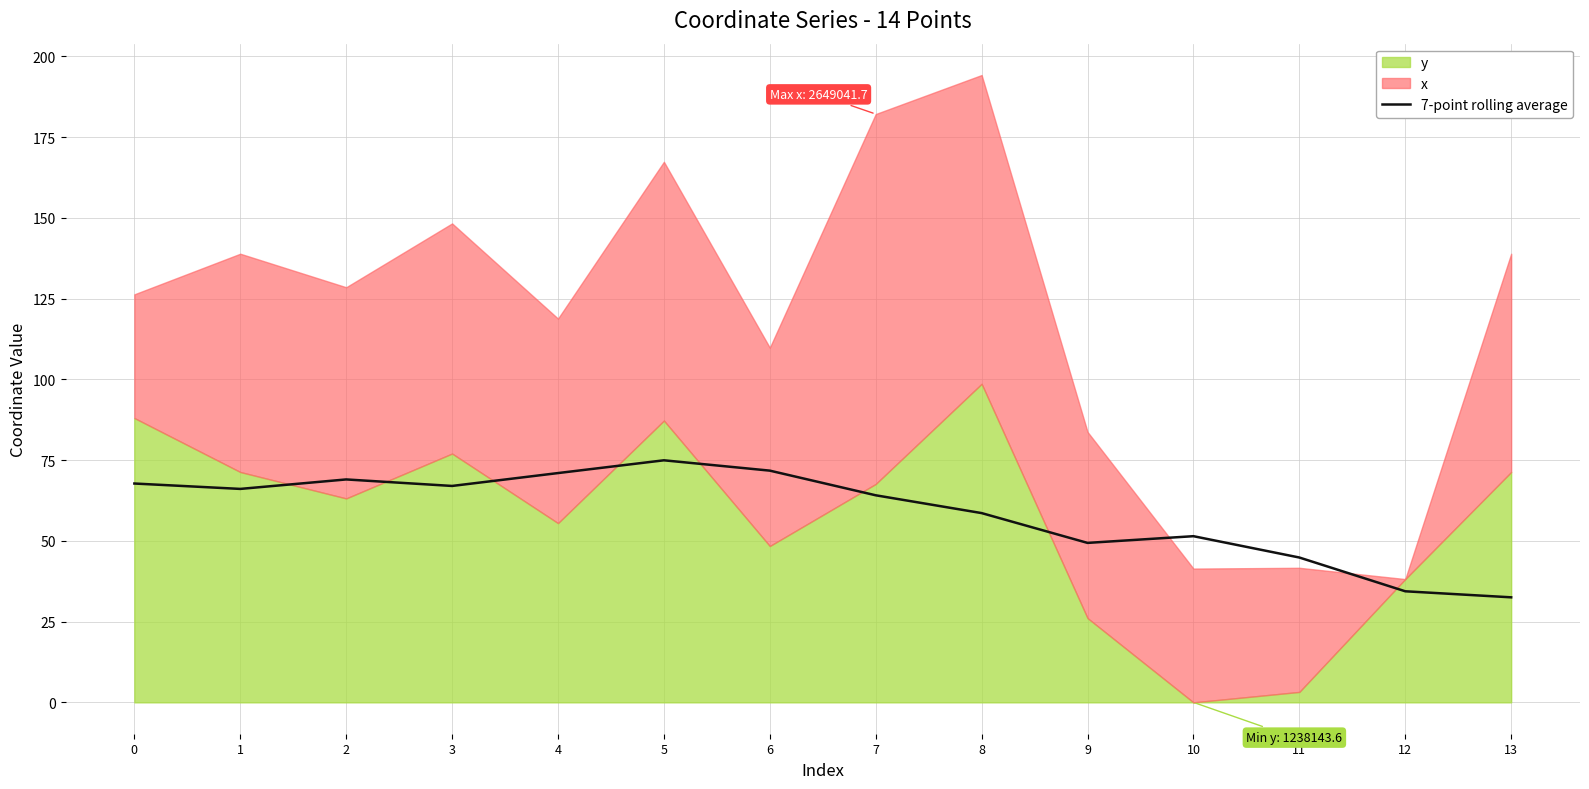

What is the lowest value of the 7-point rolling average series?

32.5